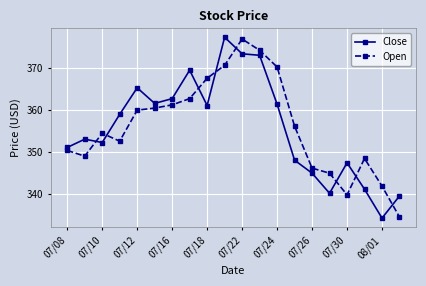

What is the average value of the Open series?

356.2